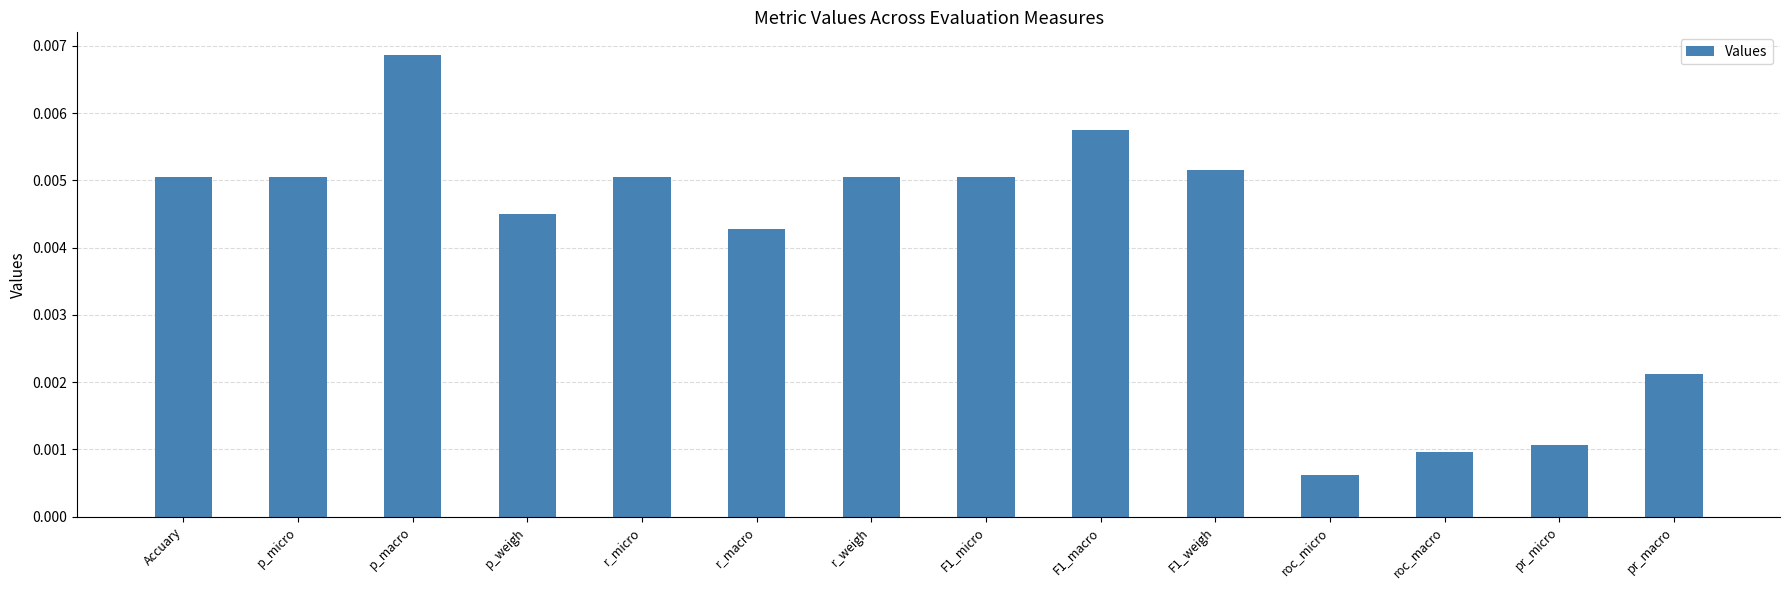

Which category has the highest value across all series?

p_macro